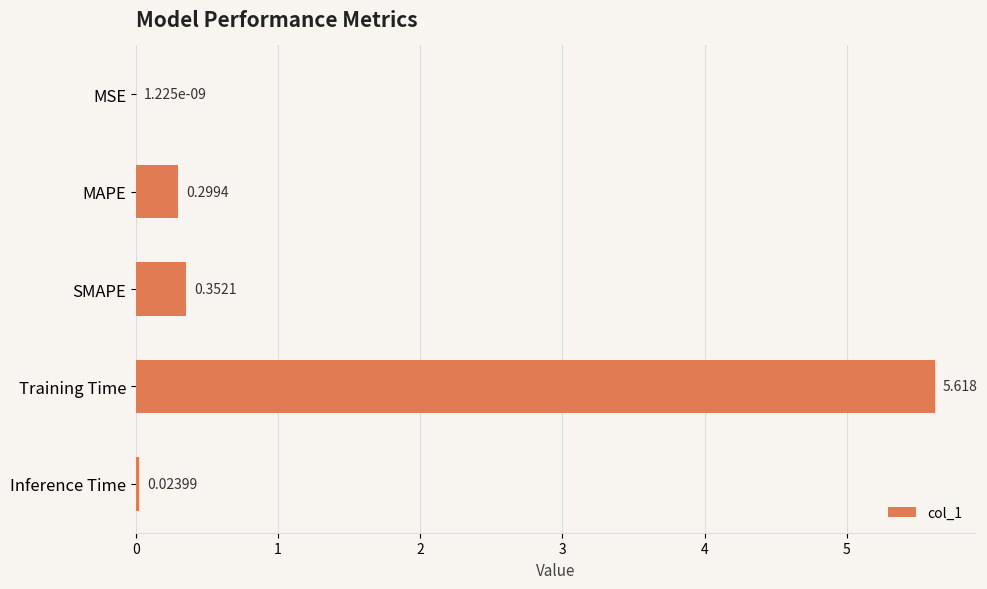

Where is the data nearest to the value 2?

SMAPE